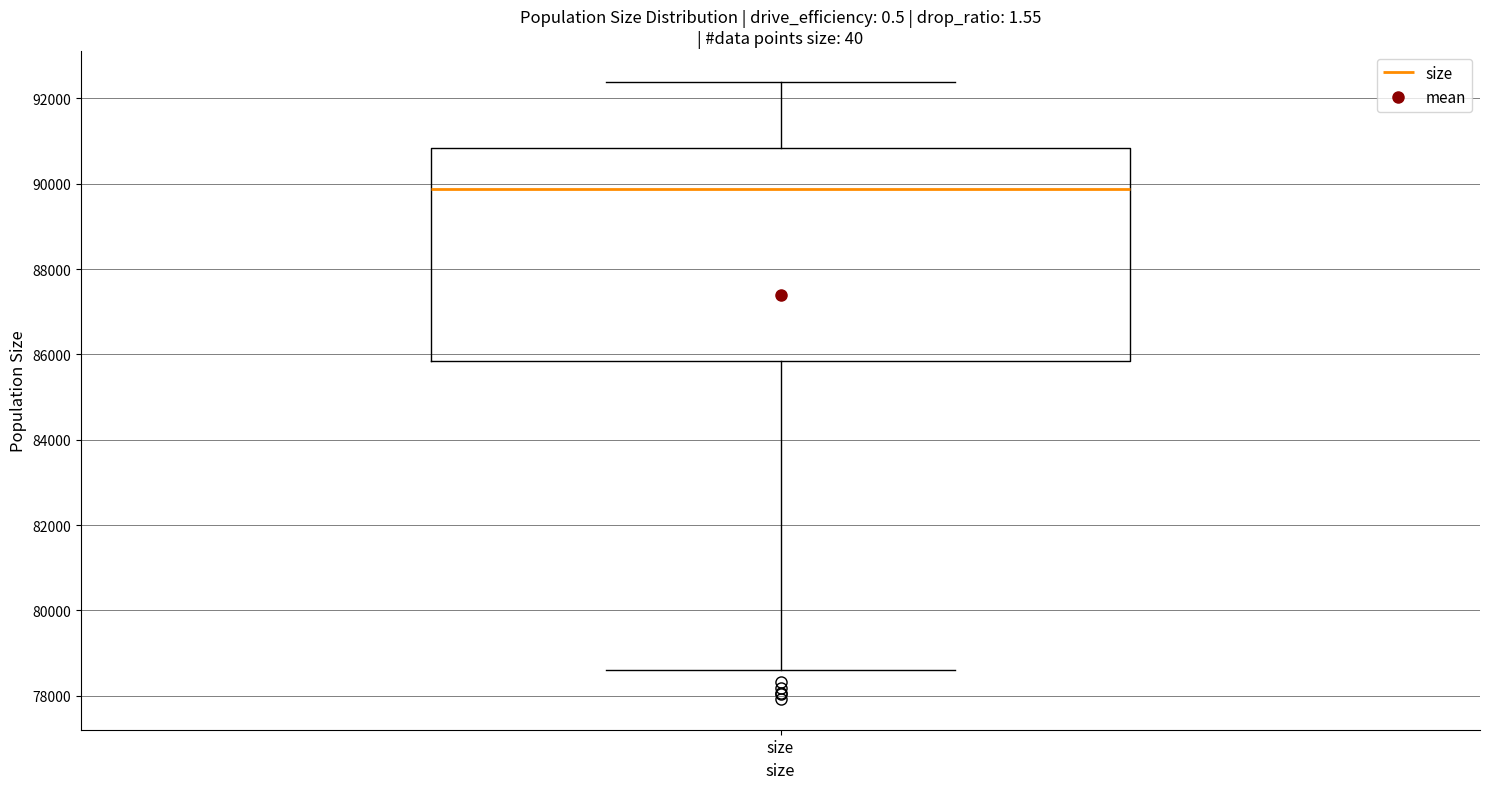

Read this box plot against the y-axis: the position of the median line, the range covered by the box, and the ends of both whiskers. The values are not printed on the chart, so give them approximately, as read against the axis.

median 89800, box 85800 to 90800, whiskers 78600 to 92400